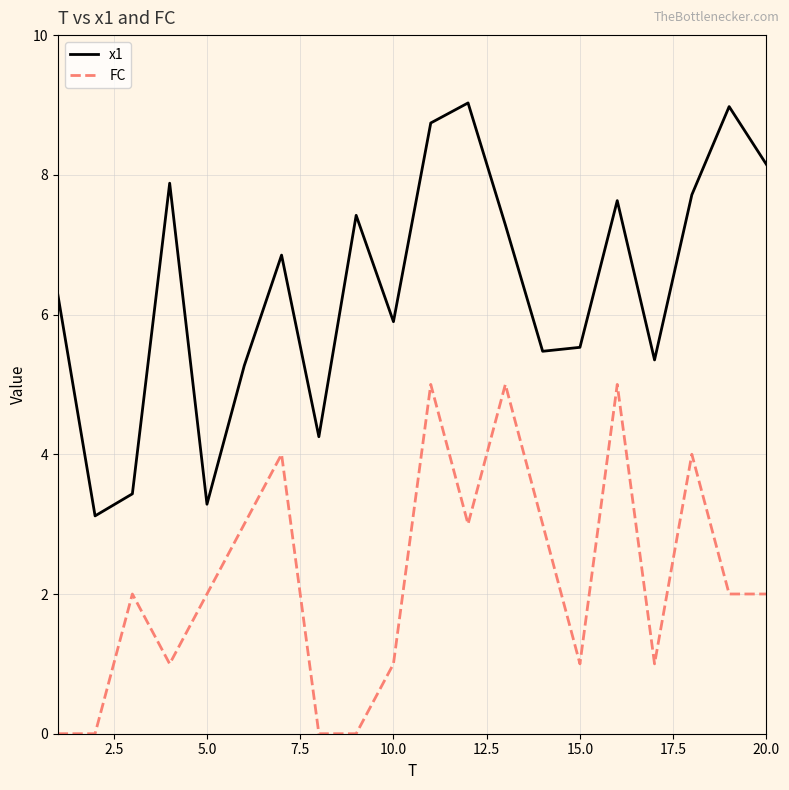

At how many categories does at least one series exceed 2?

20